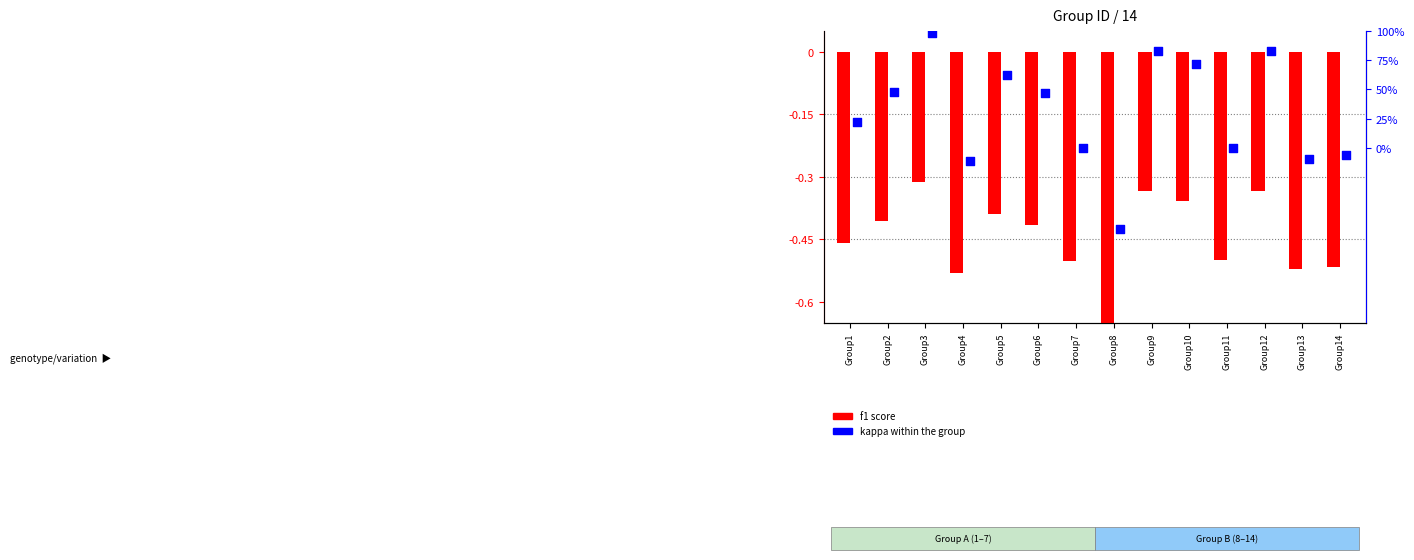

At how many categories does at least one series exceed 0?

8